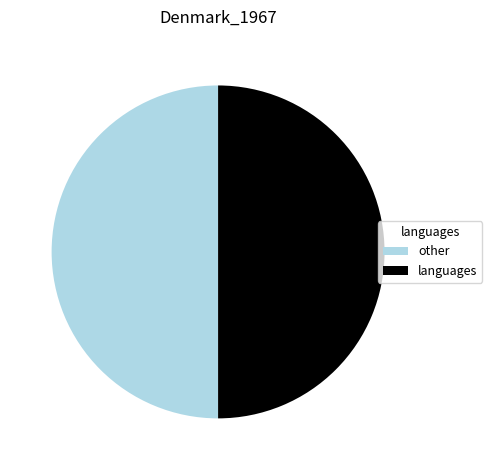

Combined, do languages and other account for over 50%?

Yes